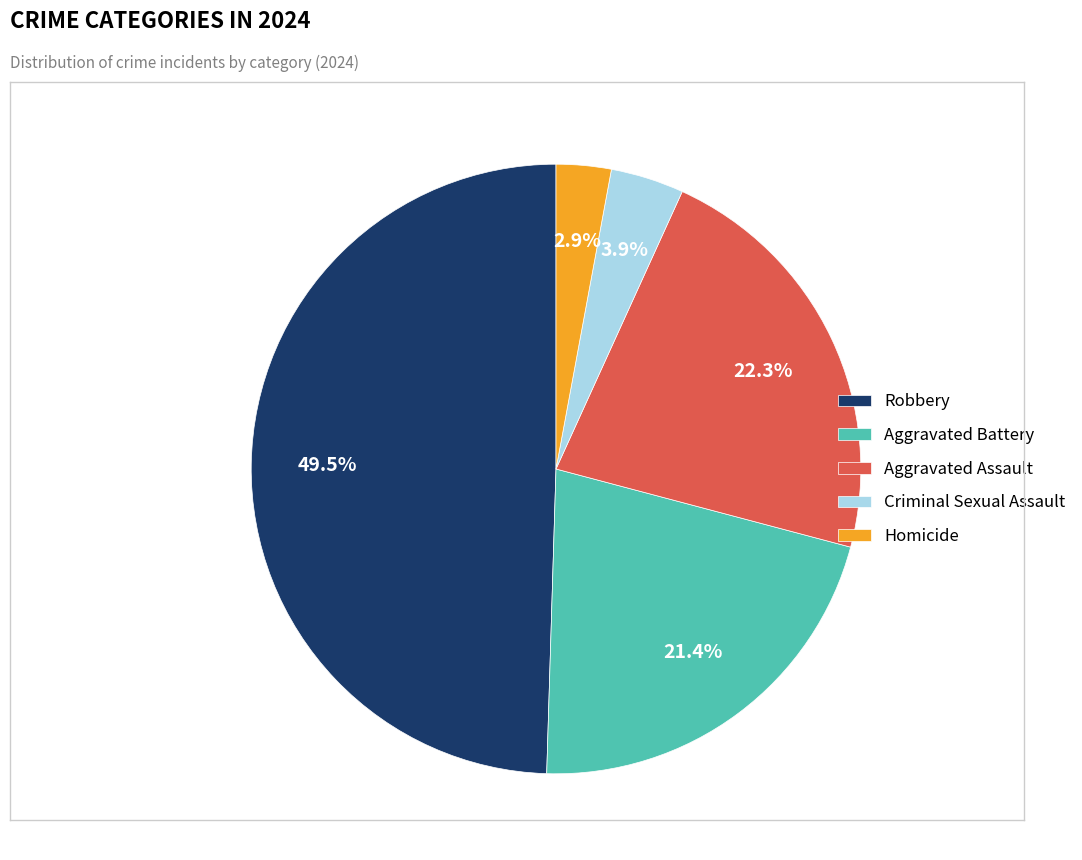

Count the number of slices in the pie.

5